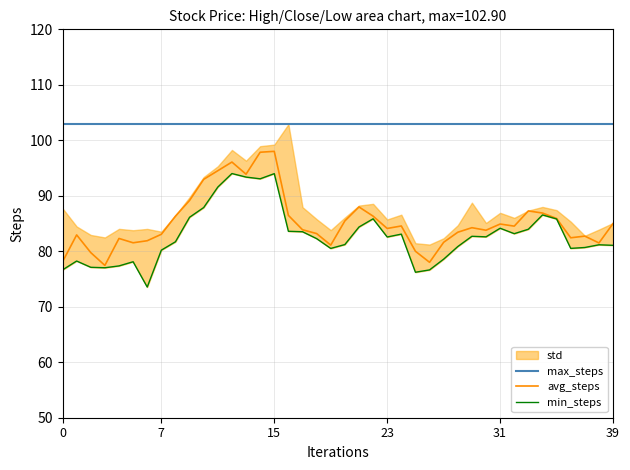

What is the lowest value of the avg_steps series?

77.4